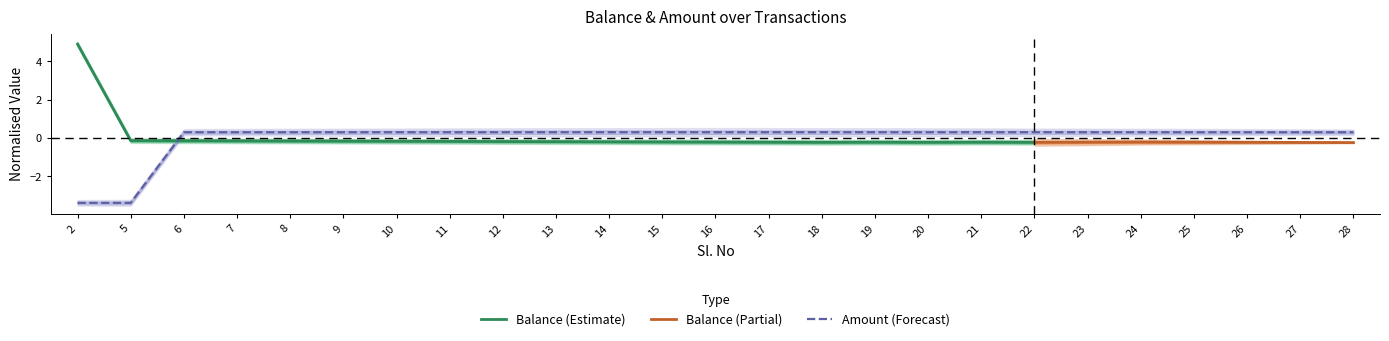

Is this an area chart (filled region under the line)?

No